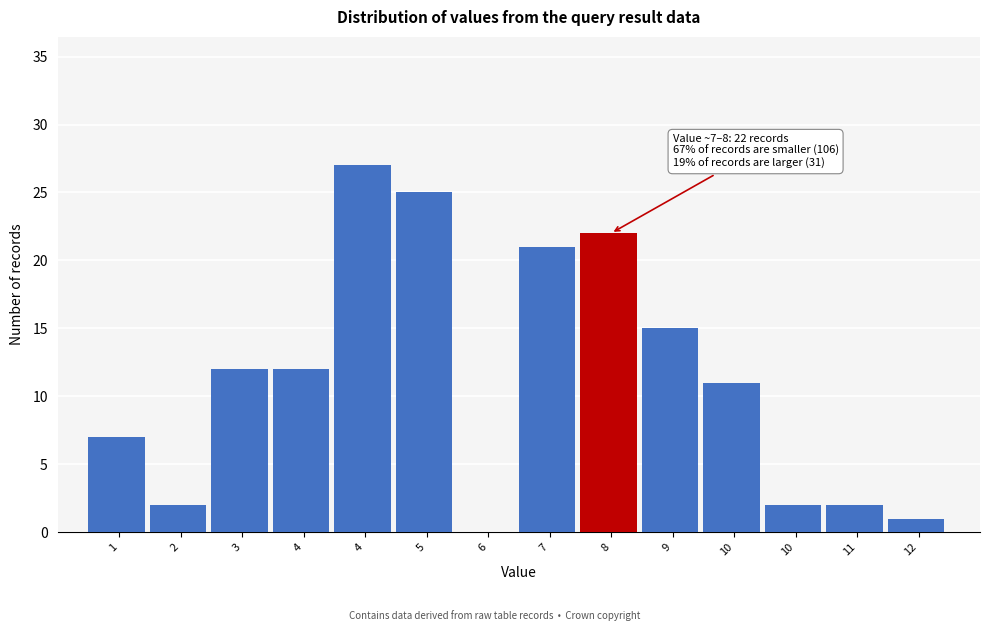

Are the bars horizontal?

No